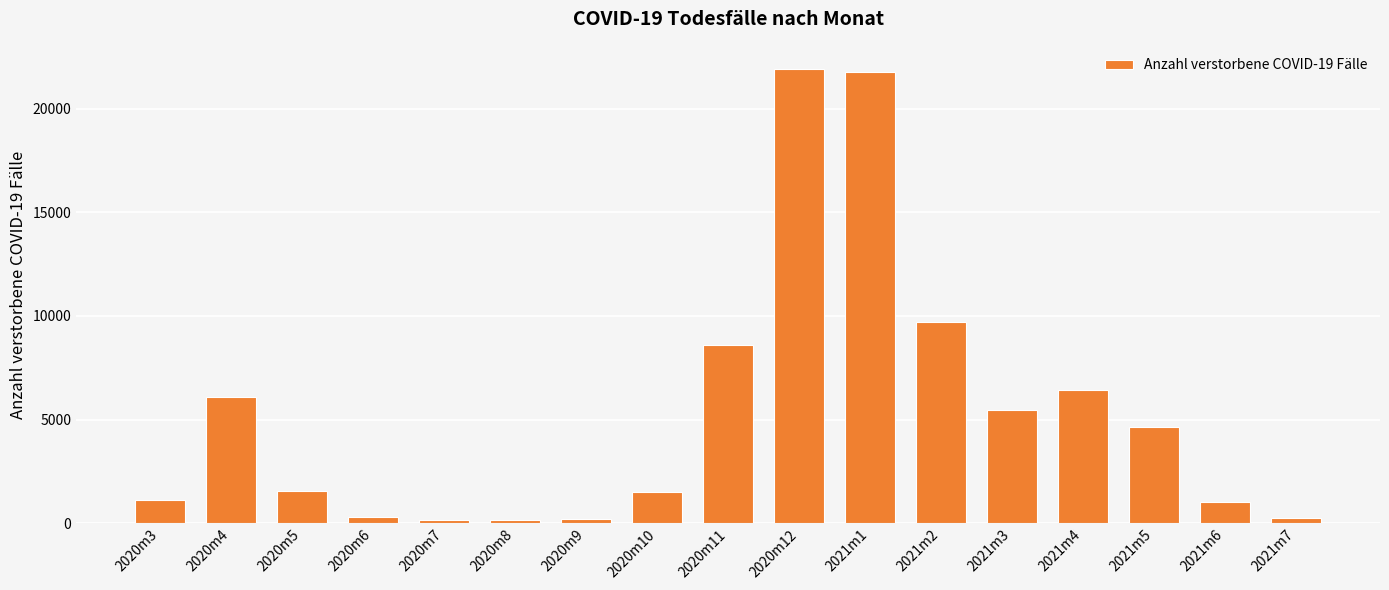

What is the change in value from 2020m3 to 2021m5?

+3515